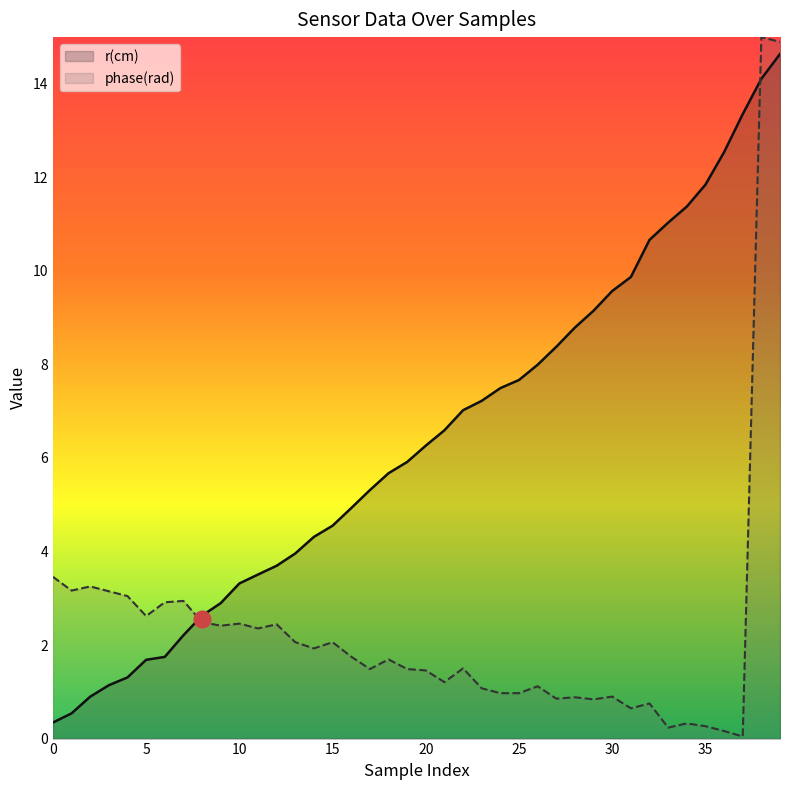

Is the value of phase(rad) at 39 greater than the value of timestamp (sec) at 17?

Yes